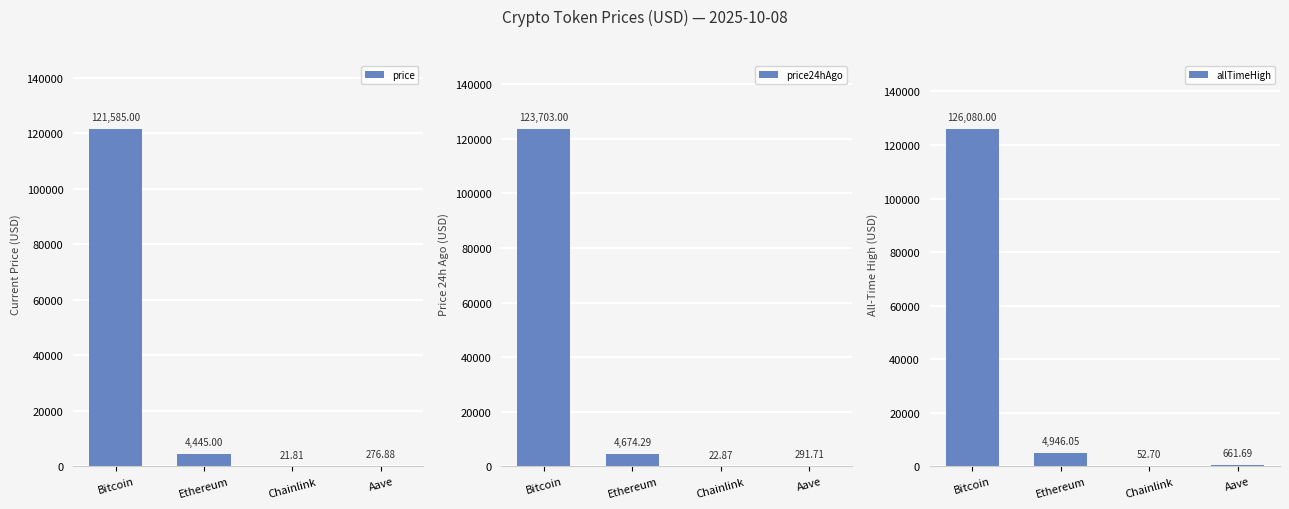

Count the number of data series in this chart.

3